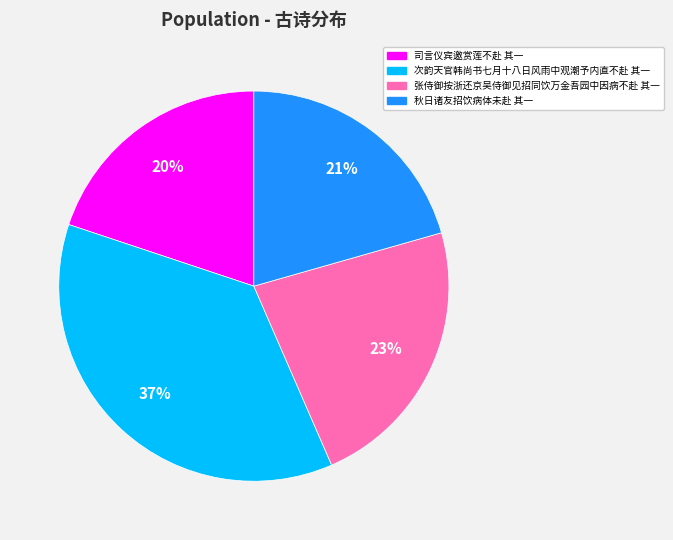

Which slice is the smallest?

司言仪宾邀赏莲不赴 其一